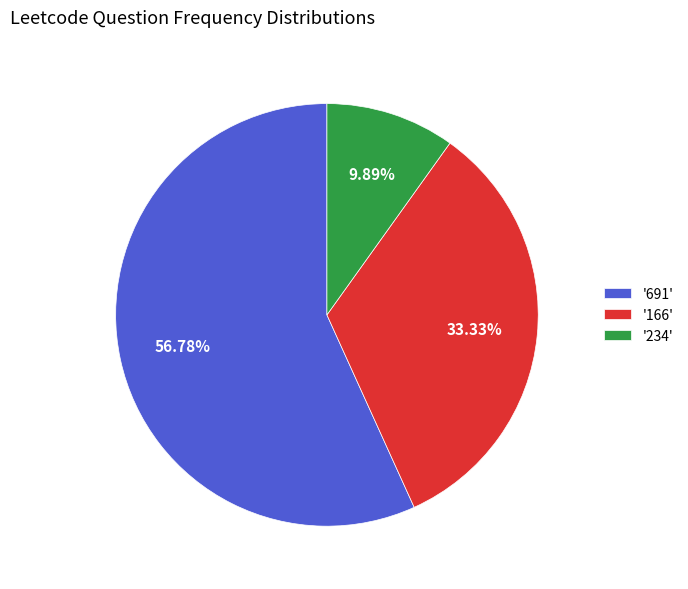

Which slice is the smallest?

'234'